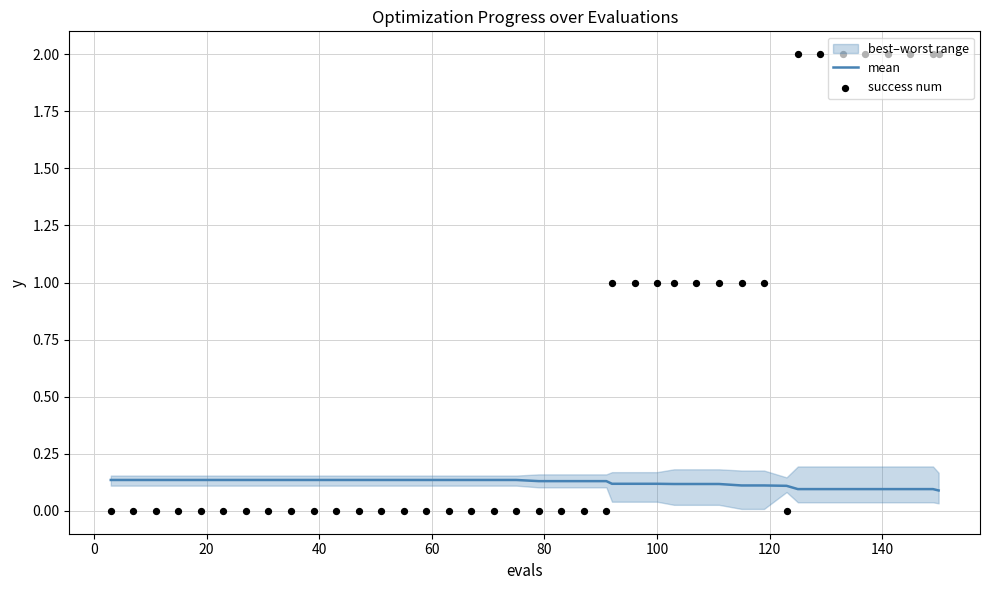

What is the total value across all series at 0?

0.1